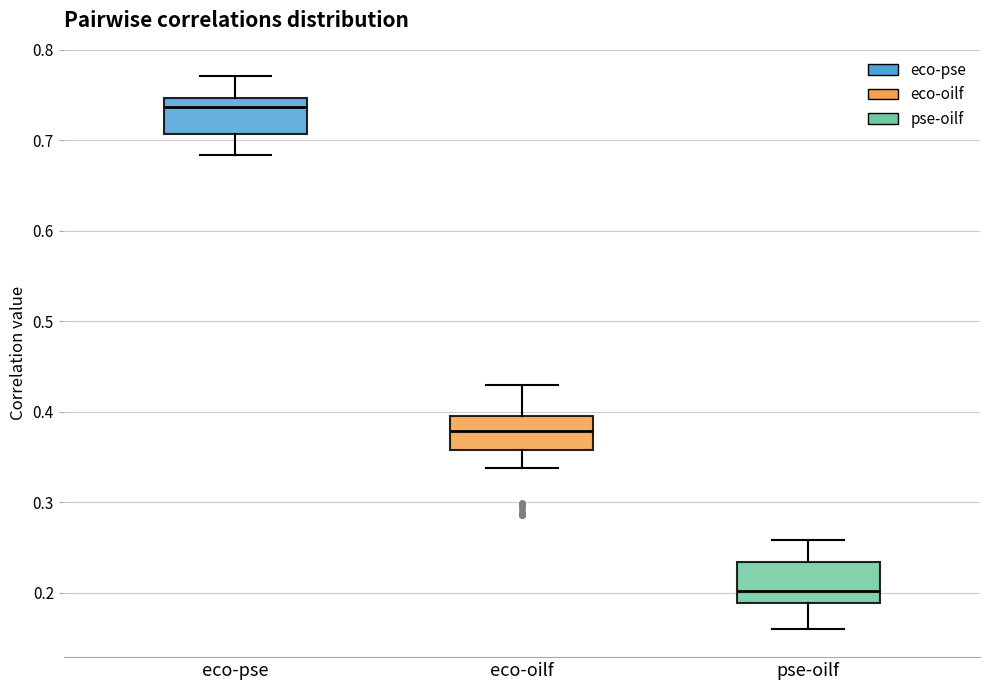

Where is the lower edge of the box for eco-oilf on the y-axis? The values are not printed on the chart, so give them approximately, as read against the axis.

0.36